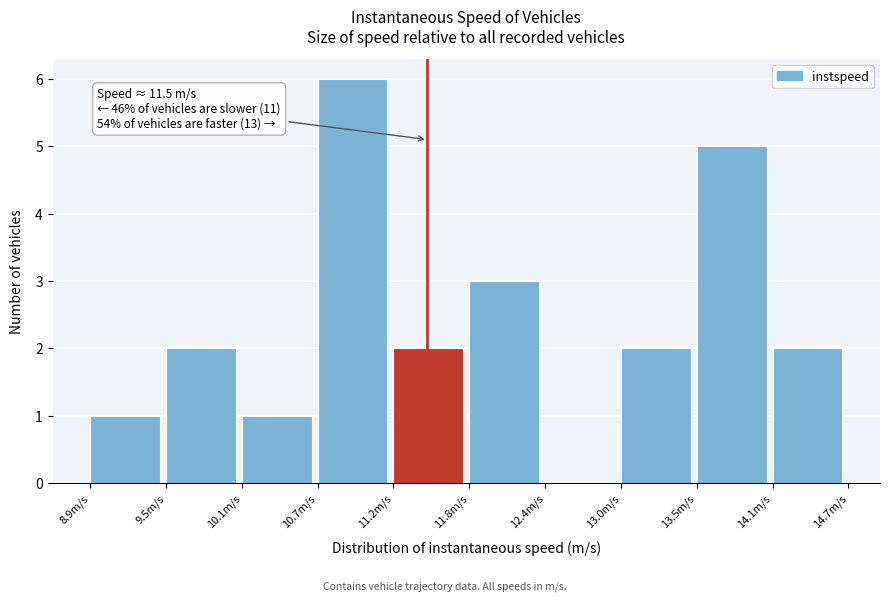

Over which range of the x-axis is the bar tallest?

10.7 to 11.2